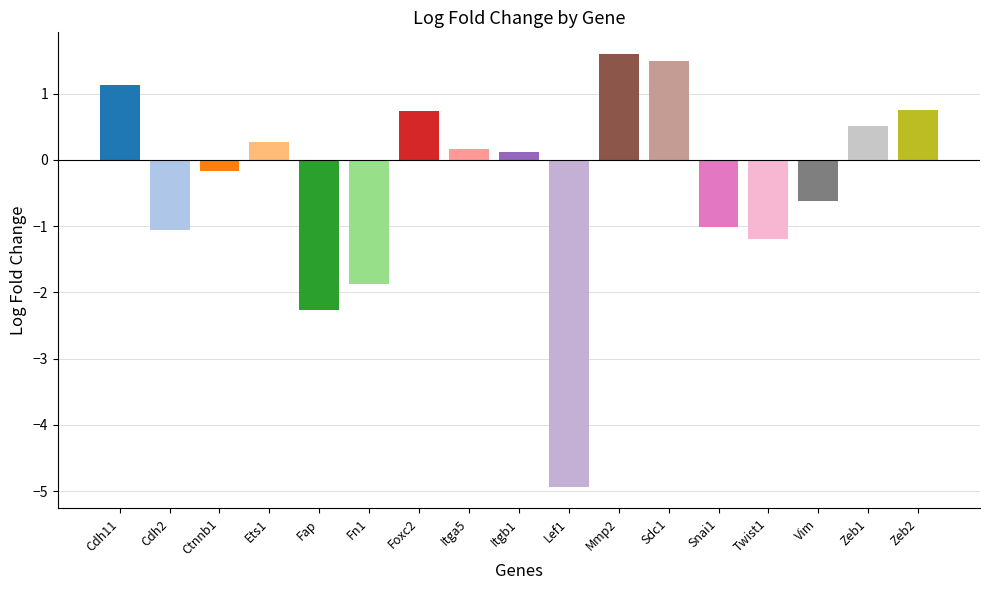

Does the chart contain any negative values?

Yes